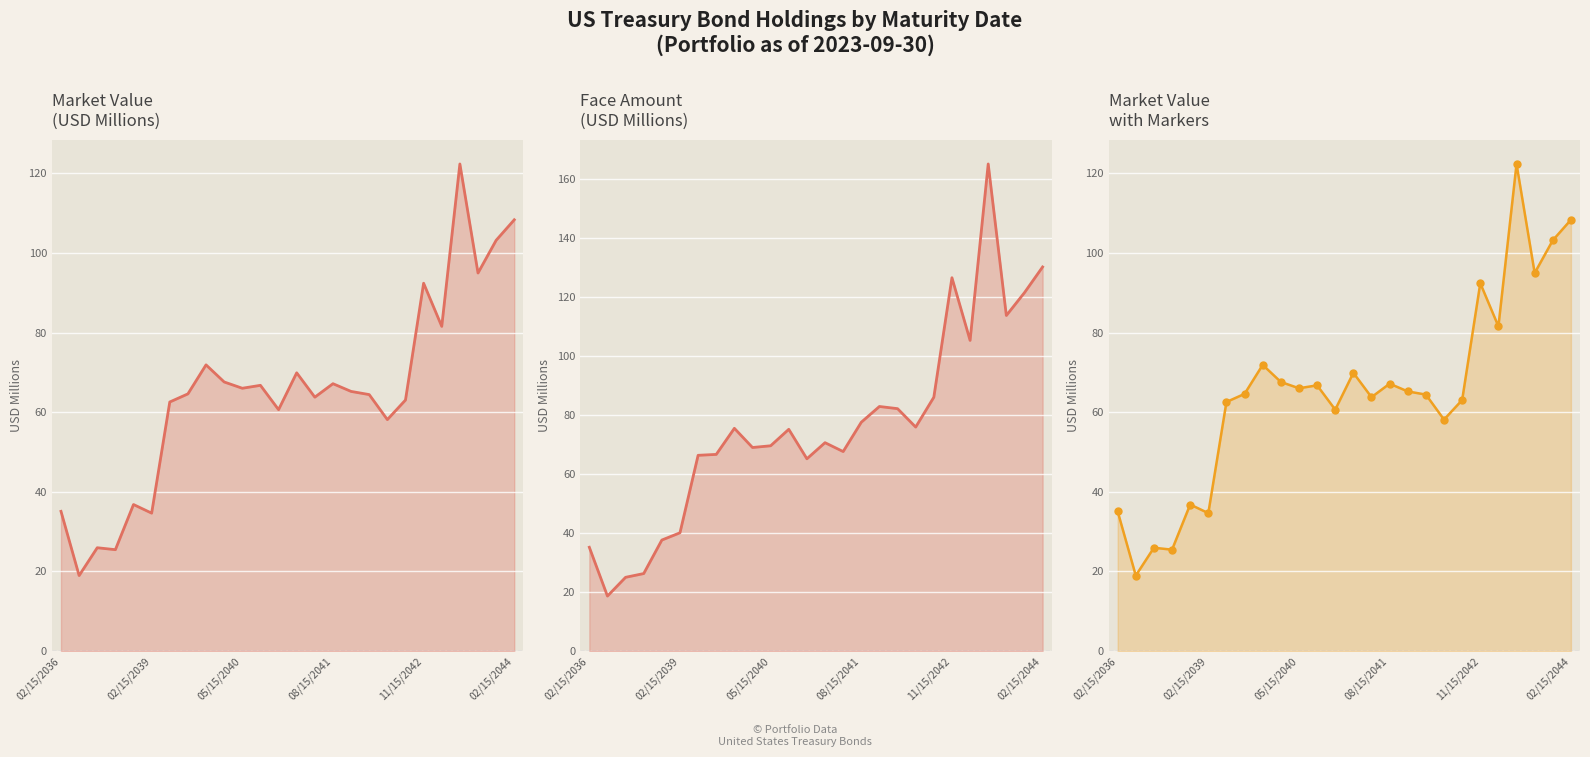

Reading left to right, what are all the values shown in this chart?

marketValue: 35.1	18.9	25.9	25.5	36.8	34.6	62.6	64.6	71.9	67.6	66.0	66.7	60.6	69.9	63.8	67.1	65.2	64.4	58.1	63.0	92.4	81.5	122.3	95.0	103.2	108.3
faceAmount: 35.2	18.6	25.0	26.3	37.6	40.1	66.4	66.7	75.6	69.0	69.6	75.2	65.2	70.7	67.7	77.6	83.0	82.2	76.0	86.1	126.7	105.4	165.3	113.8	121.6	130.3
marketValue (markers): 35.1	18.9	25.9	25.5	36.8	34.6	62.6	64.6	71.9	67.6	66.0	66.7	60.6	69.9	63.8	67.1	65.2	64.4	58.1	63.0	92.4	81.5	122.3	95.0	103.2	108.3